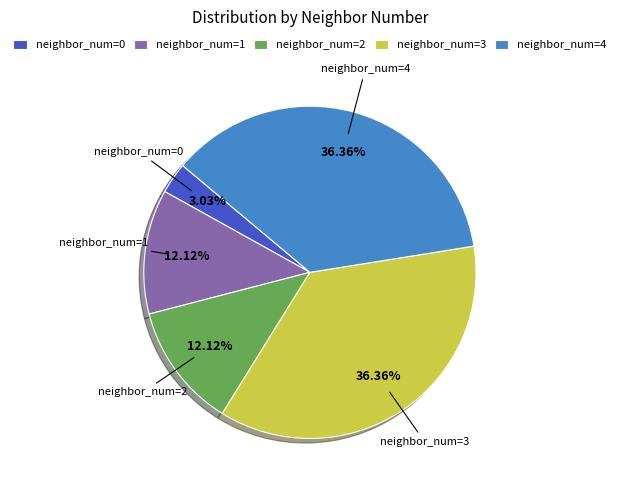

To the nearest percent, what is the difference between the largest and smallest slice percentages?

33%